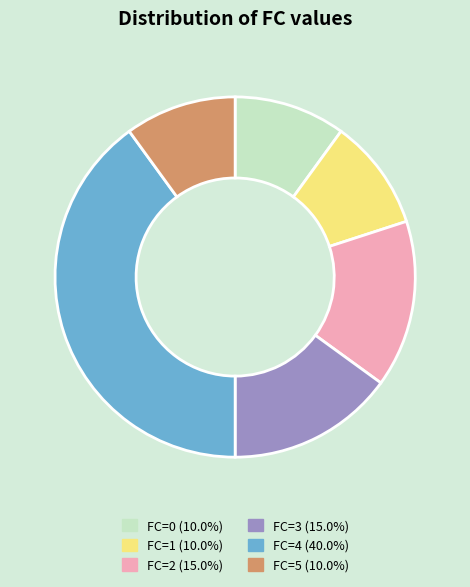

Which category has the biggest portion of the pie?

FC=4